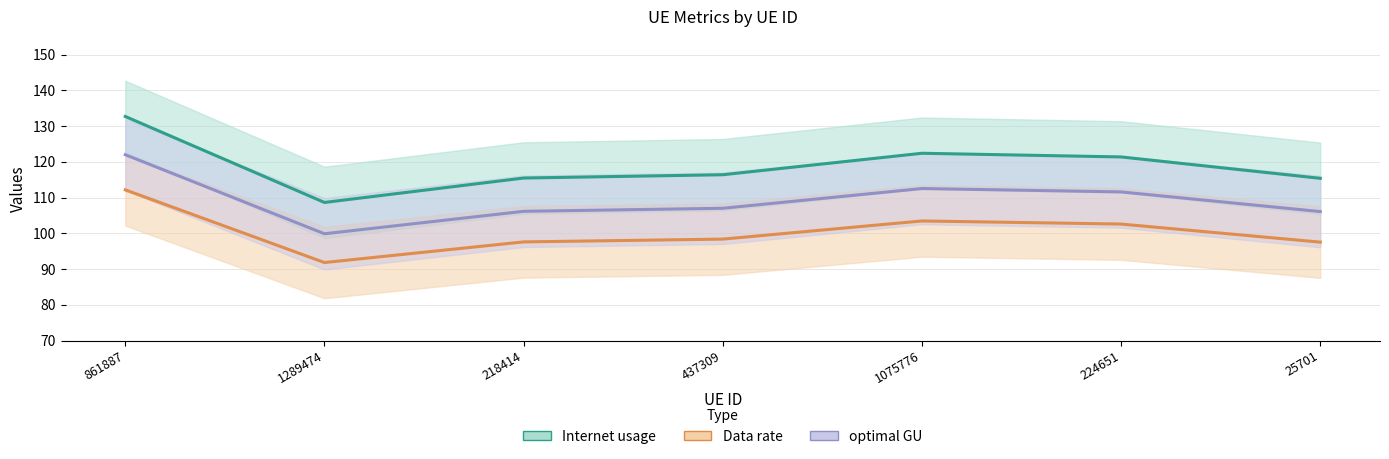

True or false: optimal GU and Data rate intersect in this chart.

False